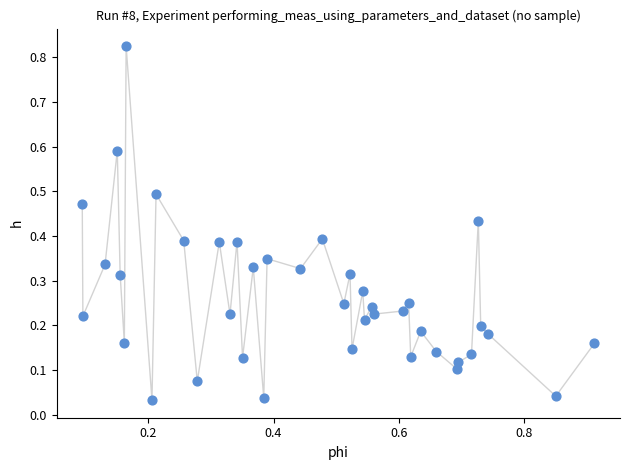

Count the number of points in this scatter plot.

40